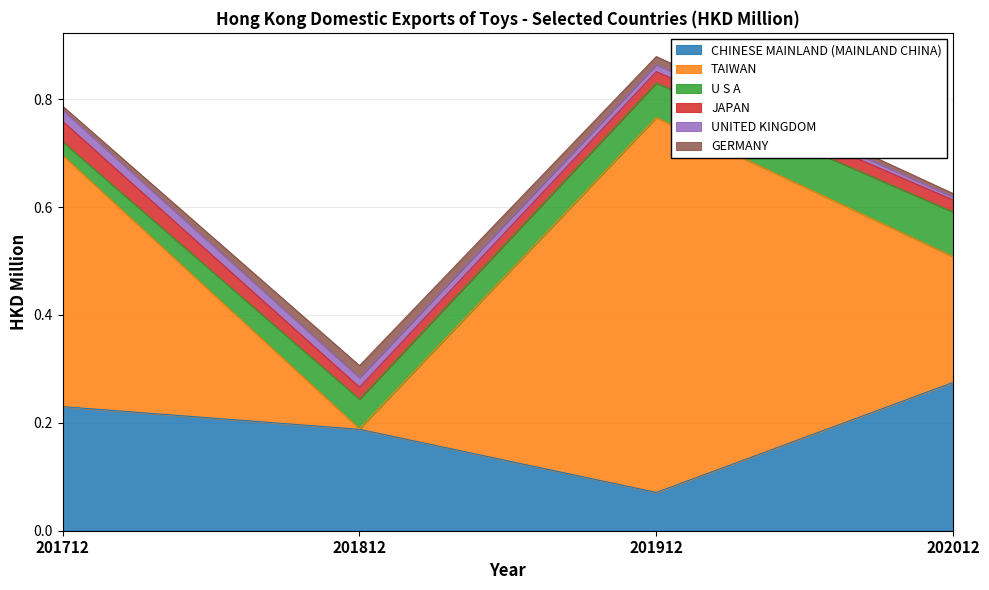

The GERMANY series shows 0.0 at 201912. True or false?

False